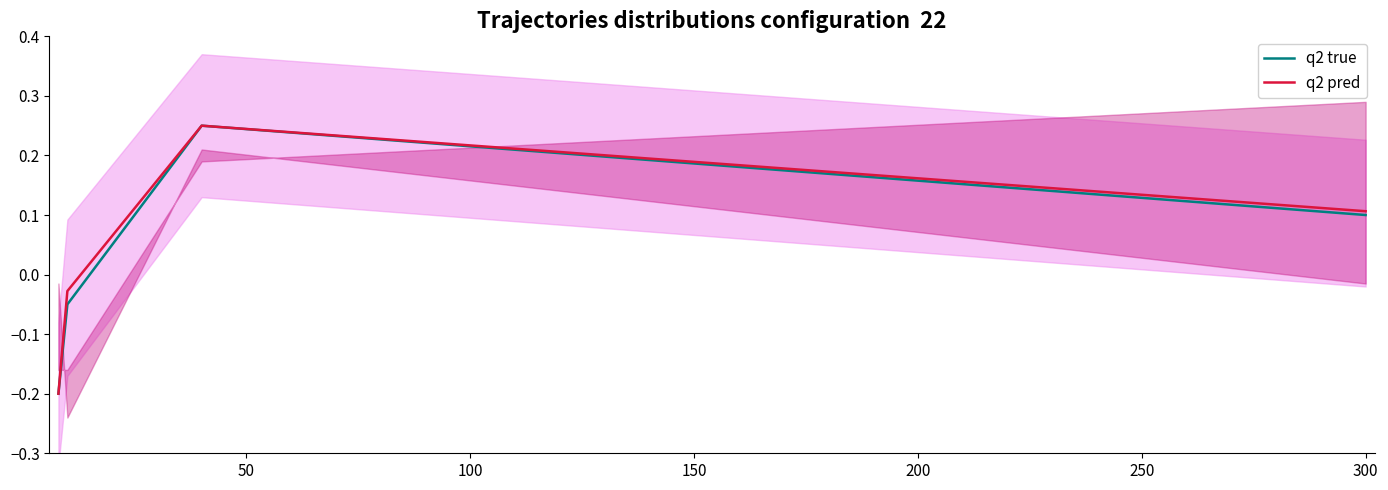

True or false: q2 pred and q2 true intersect in this chart.

False